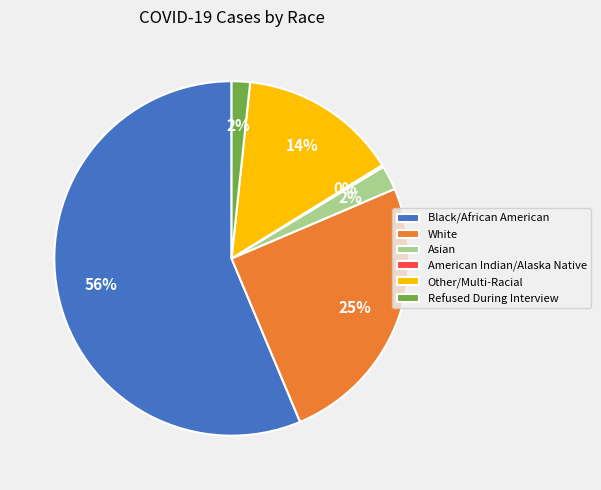

The Asian slice represents 2% of the pie. True or false?

True